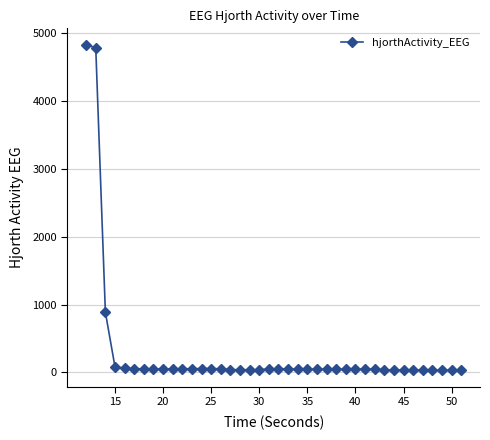

True or false: there are more than 1 points higher than both neighbors.

True